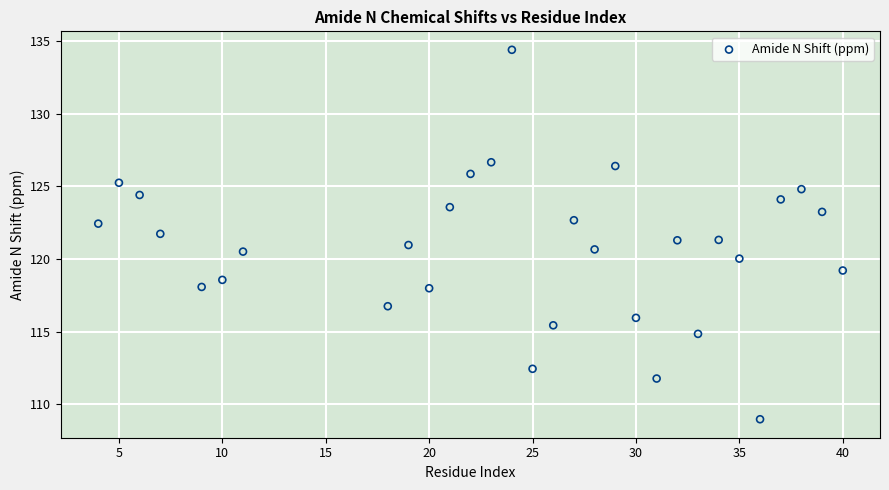

What is the range of X values (max minus min)?

36.0